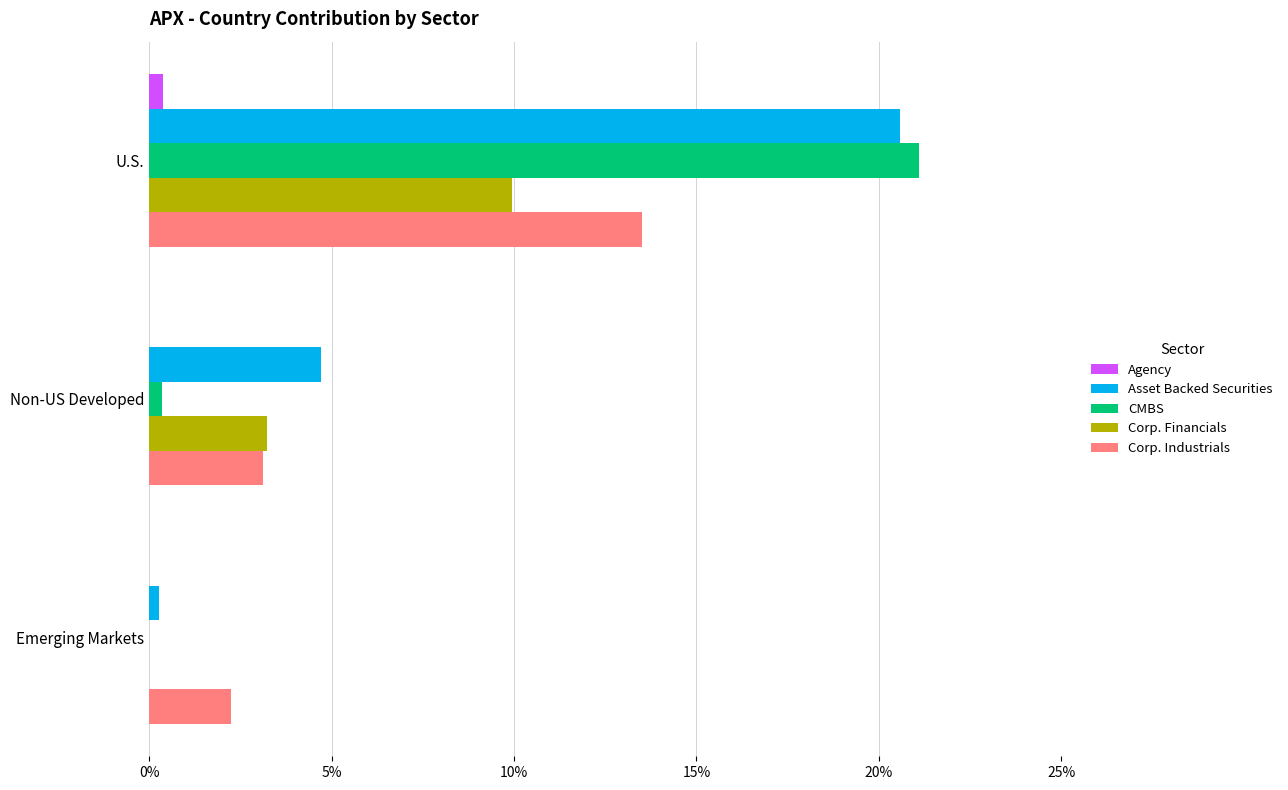

Is the value of Asset Backed Securities at U.S. greater than the value of Corp. Financials at Non-US Developed?

Yes